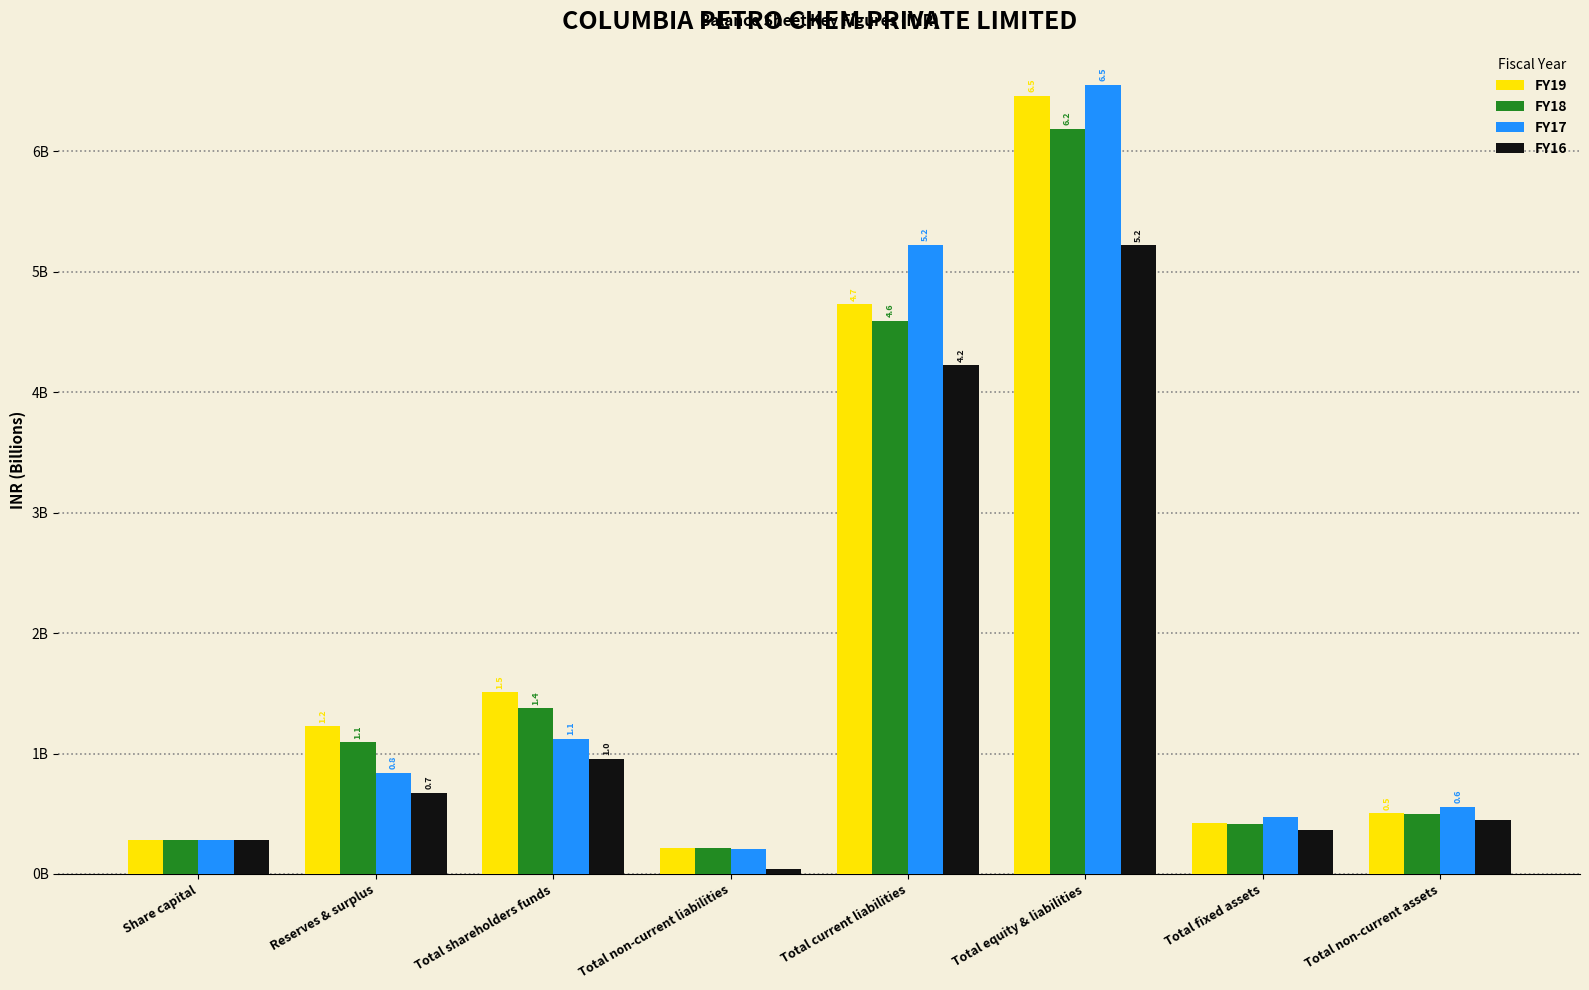

At which category is the sum across all series the highest?

Total equity & liabilities